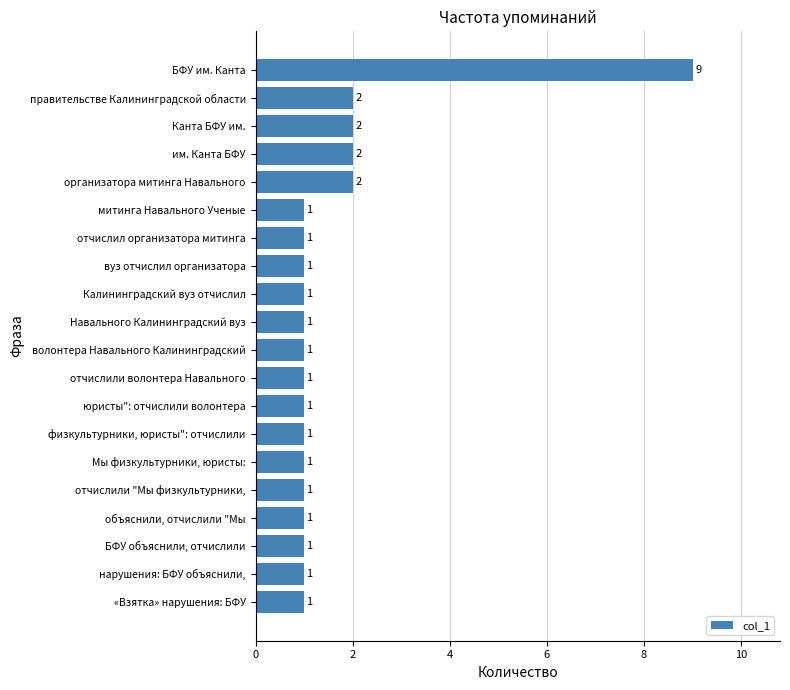

Reading bottom to top, list all the values displayed in this chart.

«Взятка» нарушения: БФУ=1	нарушения: БФУ объяснили,=1	БФУ объяснили, отчислили=1	объяснили, отчислили "Мы=1	отчислили "Мы физкультурники,=1	Мы физкультурники, юристы:=1	физкультурники, юристы": отчислили=1	юристы": отчислили волонтера=1	отчислили волонтера Навального=1	волонтера Навального Калининградский=1	Навального Калининградский вуз=1	Калининградский вуз отчислил=1	вуз отчислил организатора=1	отчислил организатора митинга=1	митинга Навального Ученые=1	организатора митинга Навального=2	им. Канта БФУ=2	Канта БФУ им.=2	правительстве Калининградской области=2	БФУ им. Канта=9